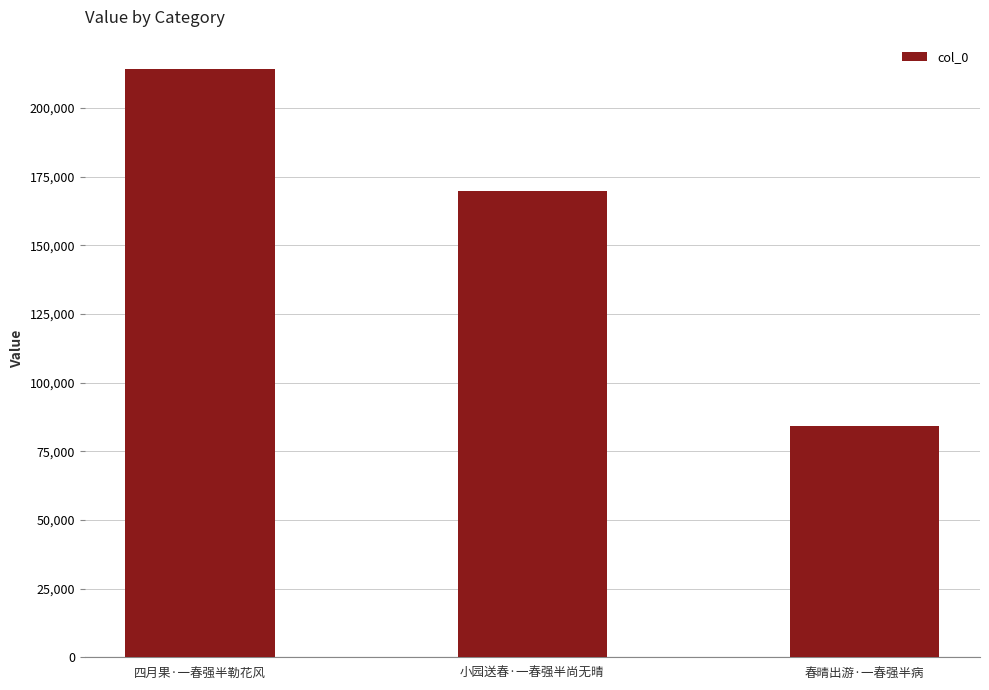

The value at 小园送春·一春强半尚无晴 is 69139. True or false?

False